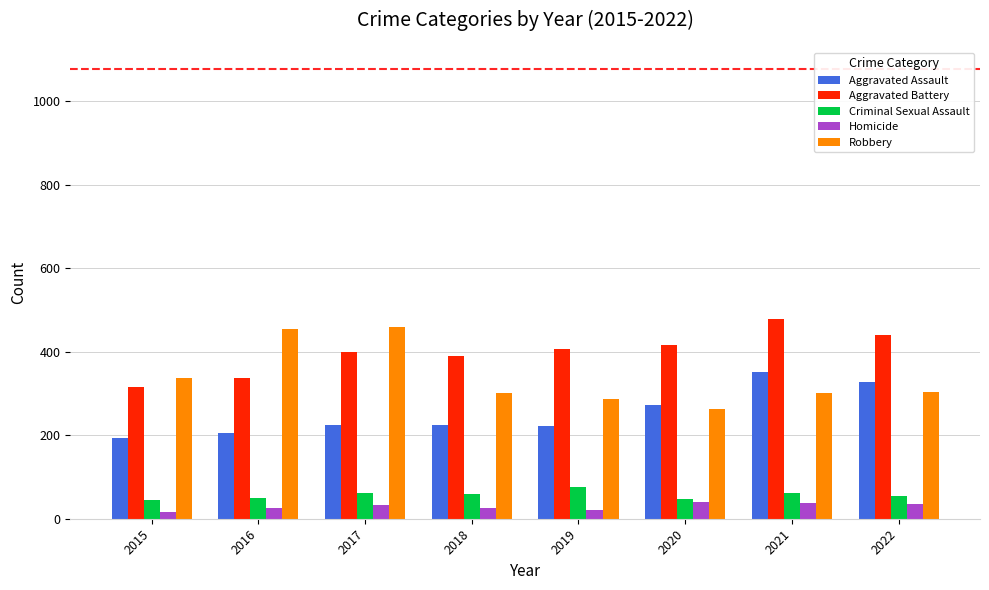

What is the approximate value of Robbery at 2020?

263